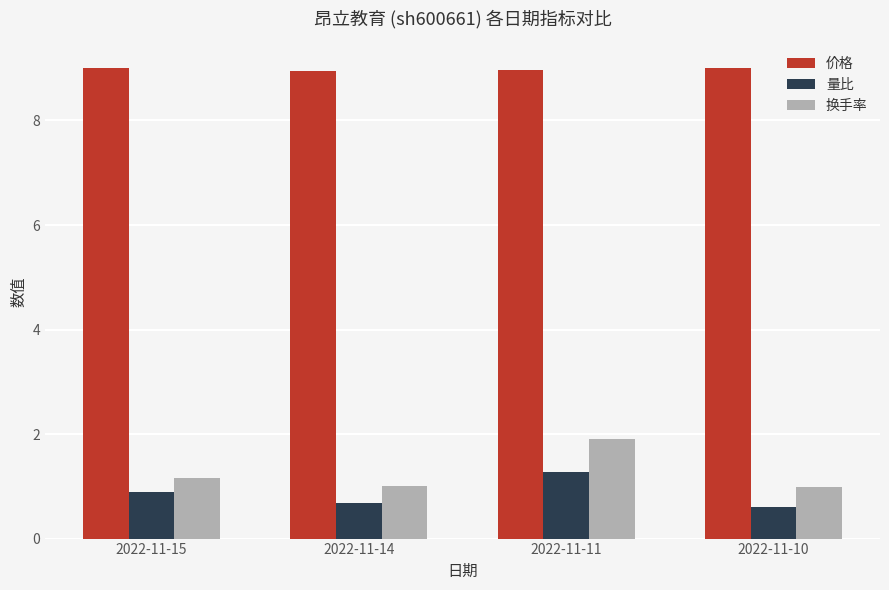

Which series has the widest spread of values?

换手率